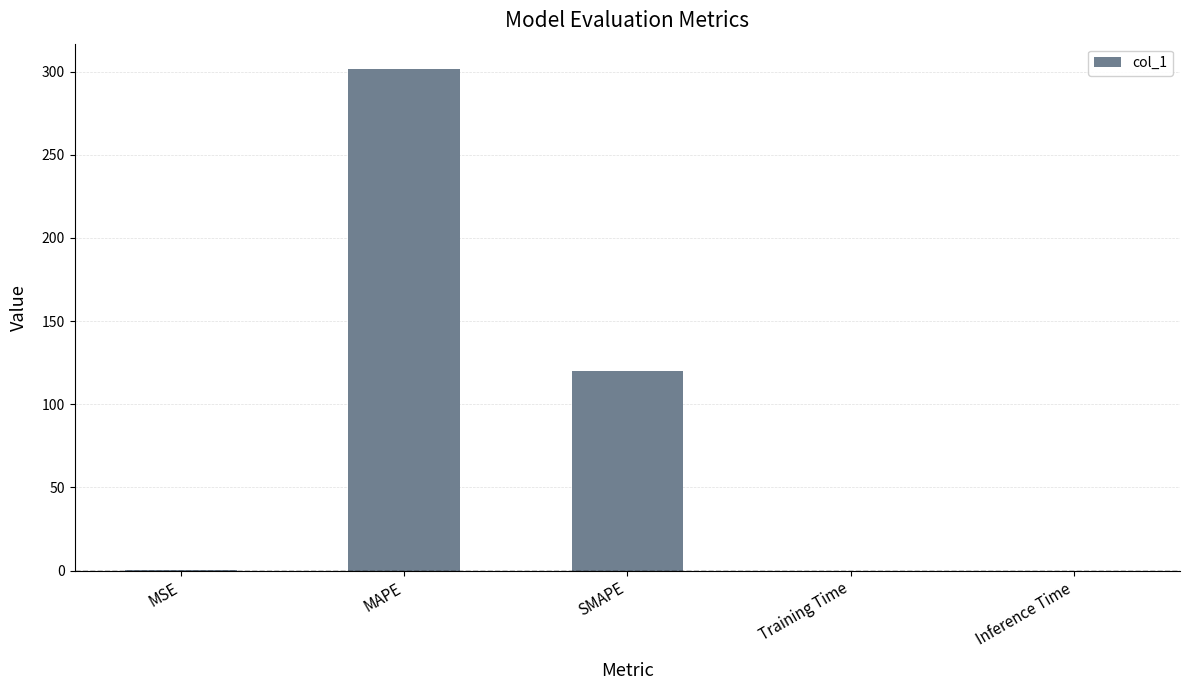

True or false: the data shows 301.7 at MAPE.

True